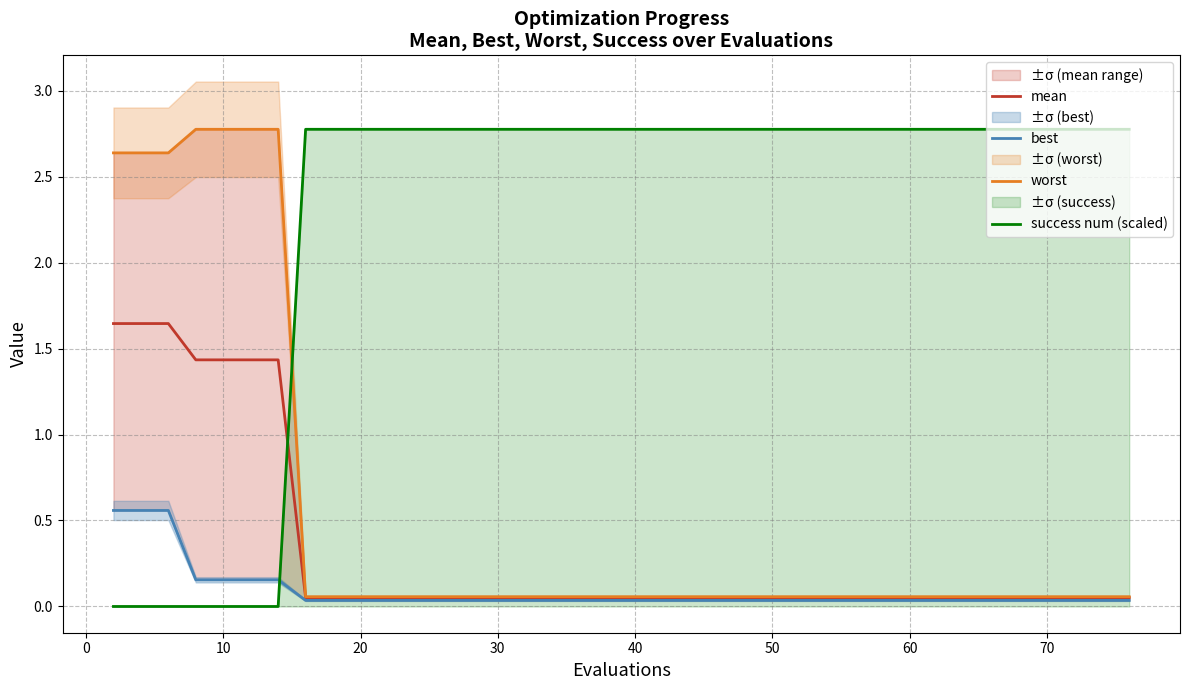

Count the number of categories in the chart.

40